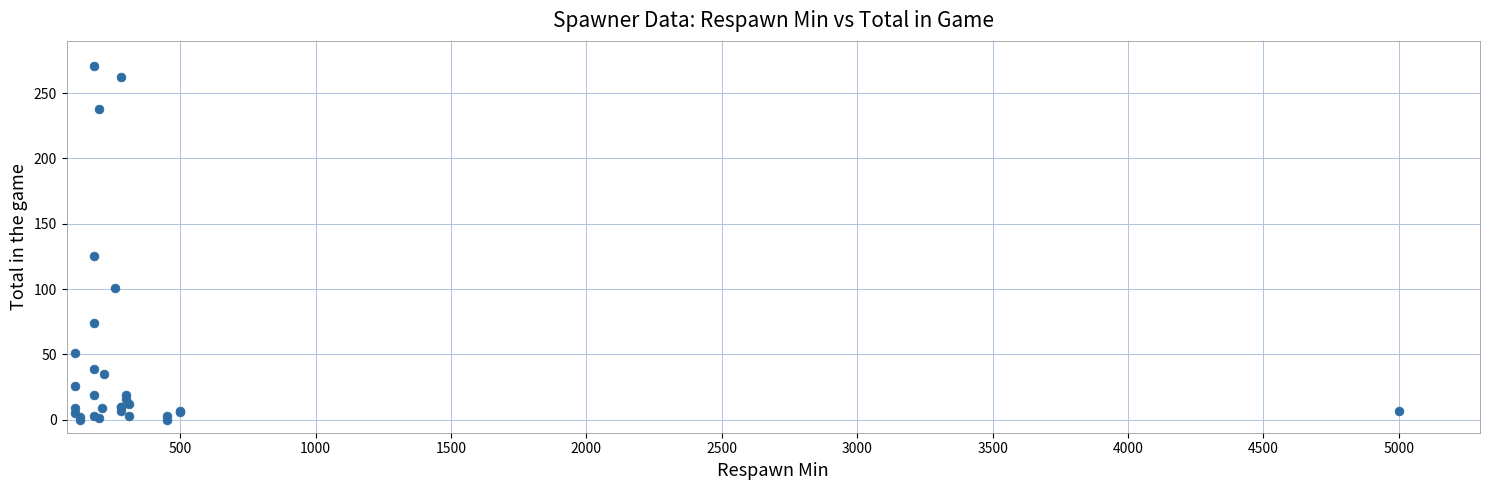

What Y value in the scatter plot is closest to 135?

125